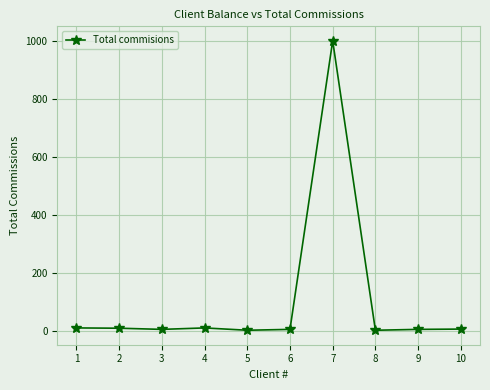

What is the sum of all values?

1053